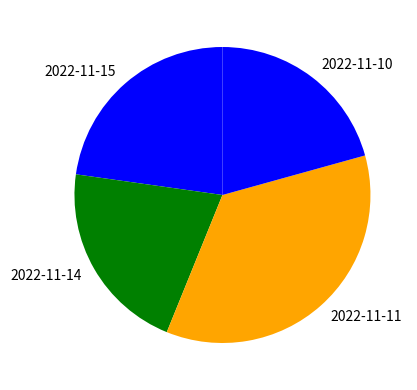

Does 2022-11-15 represent more than half of the total?

No